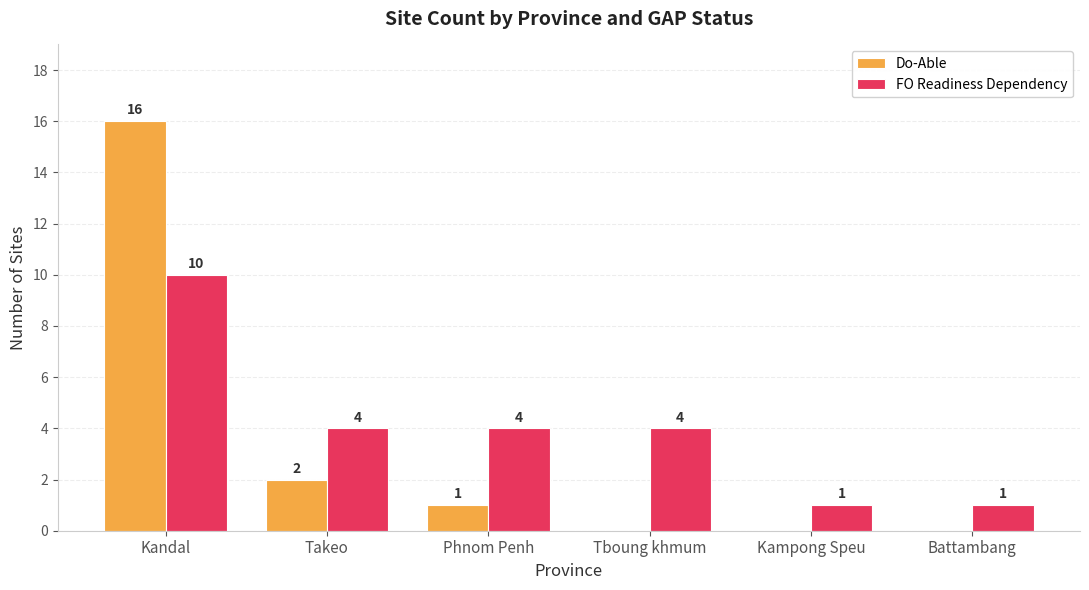

True or false: FO Readiness Dependency has a value of 2 at Battambang.

False